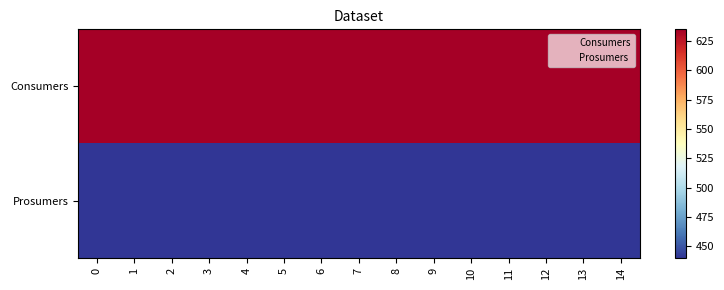

Reading left to right, extract all data points from this chart.

Consumers: 0=635	1=635	2=635	3=635	4=635	5=635	6=635	7=635	8=635	9=635	10=635	11=635	12=635	13=635	14=635
Prosumers: 0=440	1=440	2=440	3=440	4=440	5=440	6=440	7=440	8=440	9=440	10=440	11=440	12=440	13=440	14=440